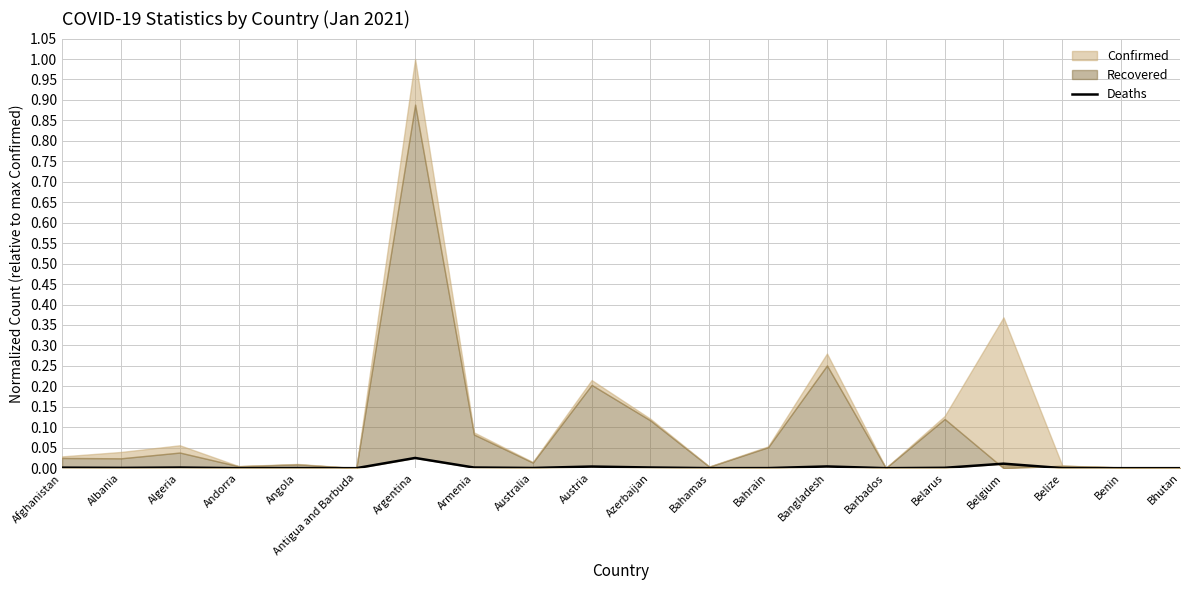

What is the label of the 2nd point from the right?

Benin